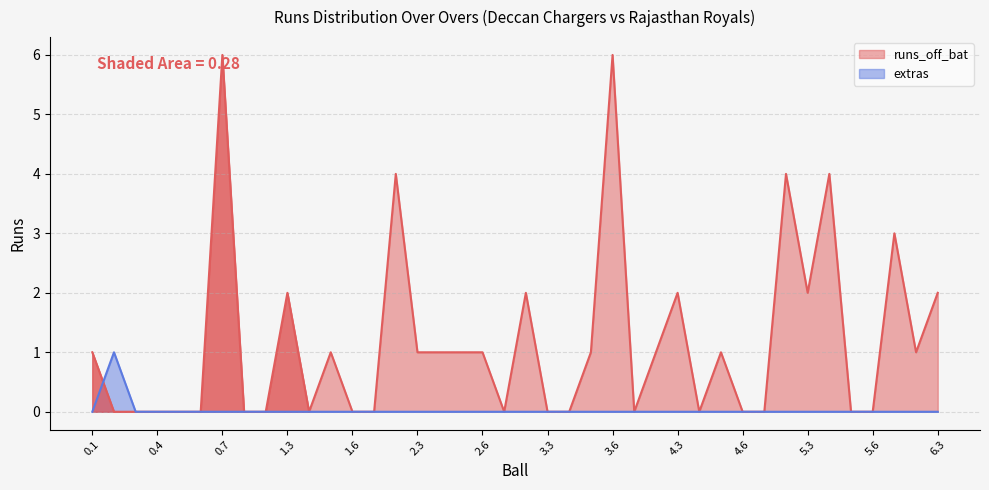

At which label does runs_off_bat reach its peak?

0.7